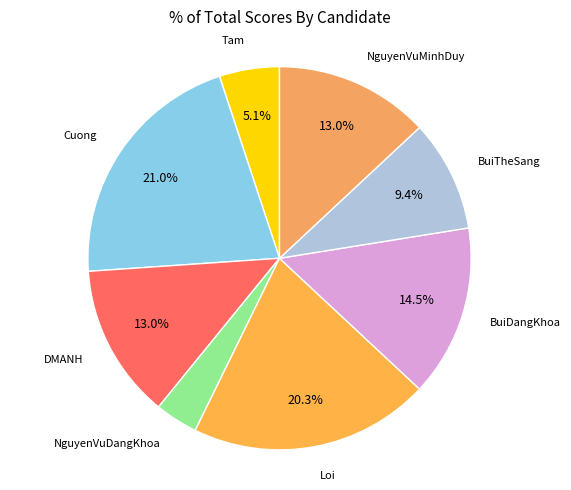

How many segments does this pie chart have?

8